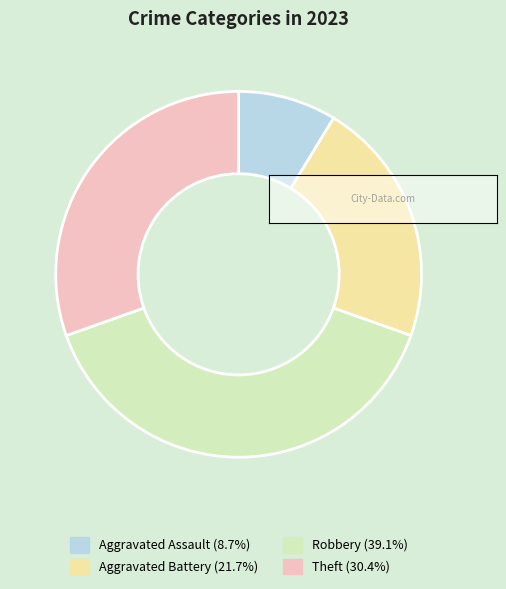

Count the number of slices in the pie.

4